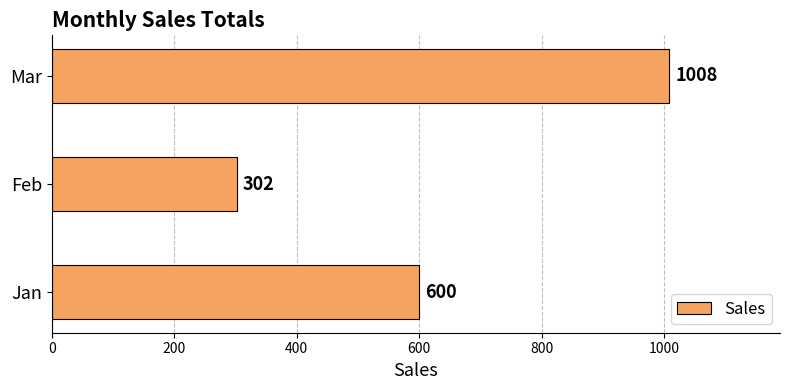

What is the change in value from Jan to Feb?

-298